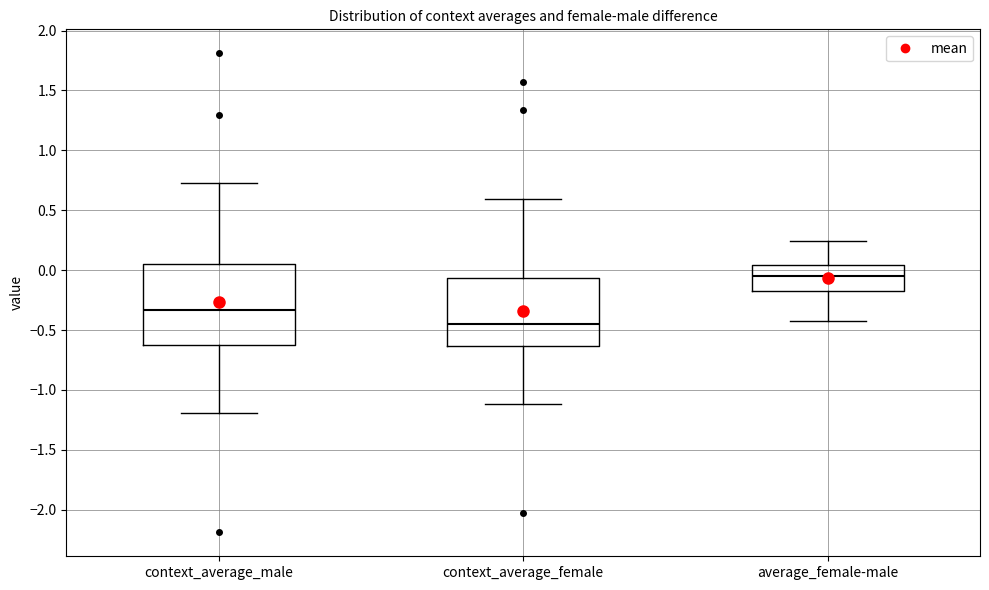

Reading left to right, transcribe this box plot: for each box, give where its median line is, the range the box spans, and where its two whiskers end, as read against the y-axis. The values are not printed on the chart, so give them approximately, as read against the axis.

context_average_male: median -0.35, box -0.65 to 0.05, whiskers -1.20 to 0.75
context_average_female: median -0.45, box -0.65 to -0.05, whiskers -1.10 to 0.60
average_female-male: median -0.05, box -0.20 to 0.05, whiskers -0.40 to 0.25